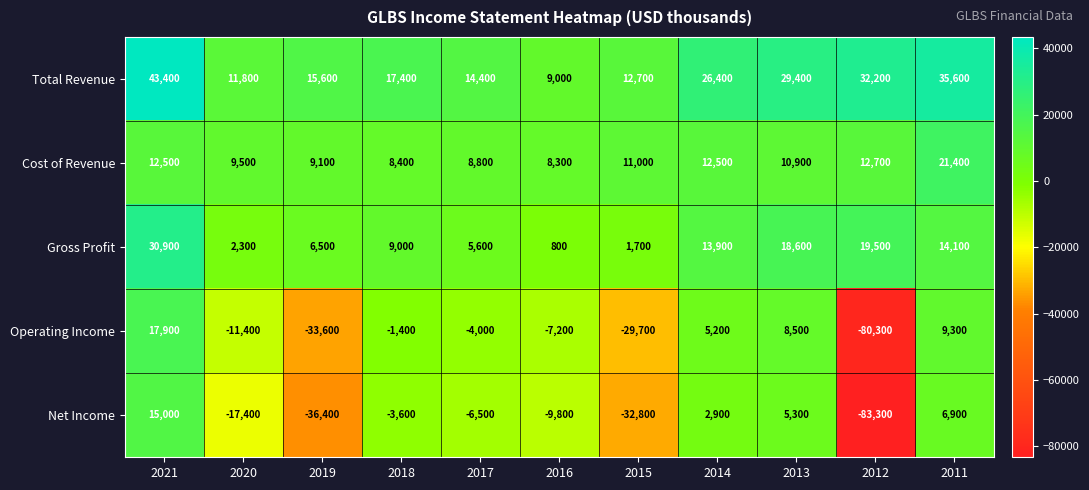

Where does the Operating Income series first go above -4000?

2021